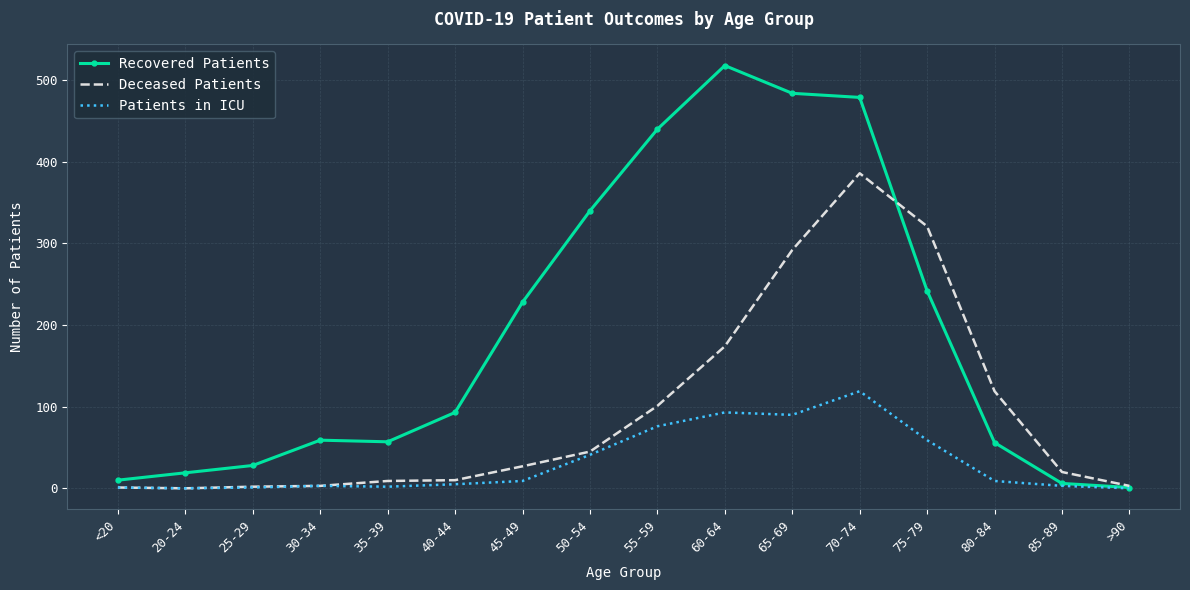

The Recovered Patients series shows 93 at 40-44. True or false?

True